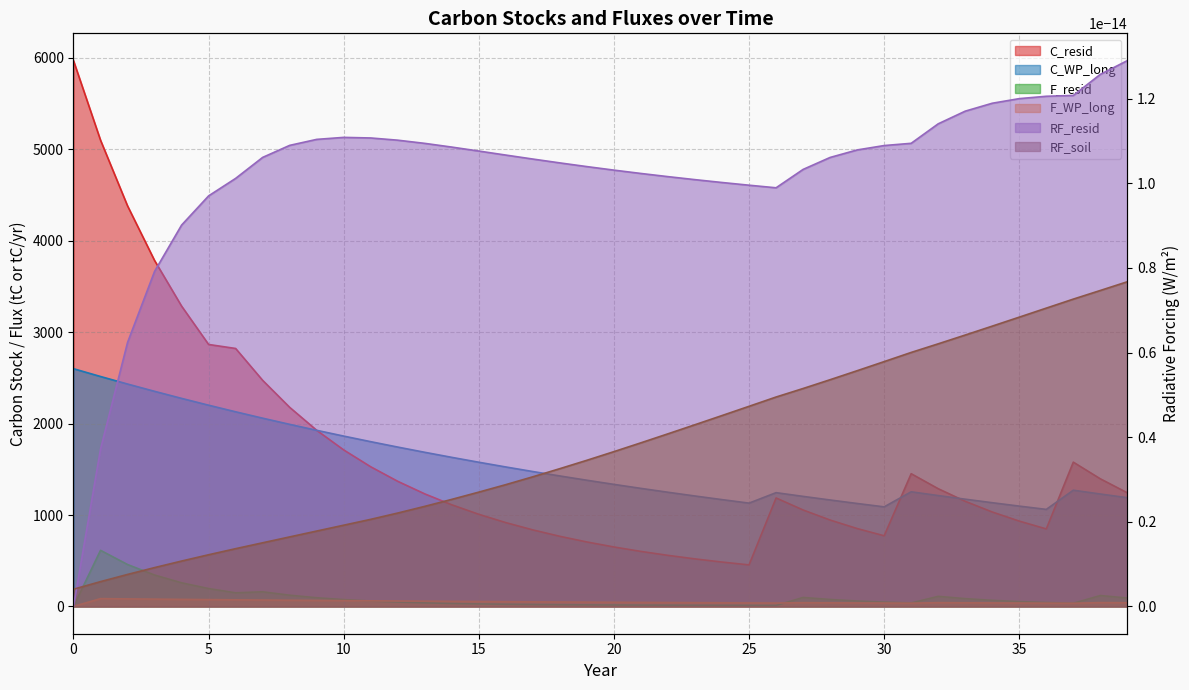

The value of F_WP_long at 23 is 40.9. True or false?

True